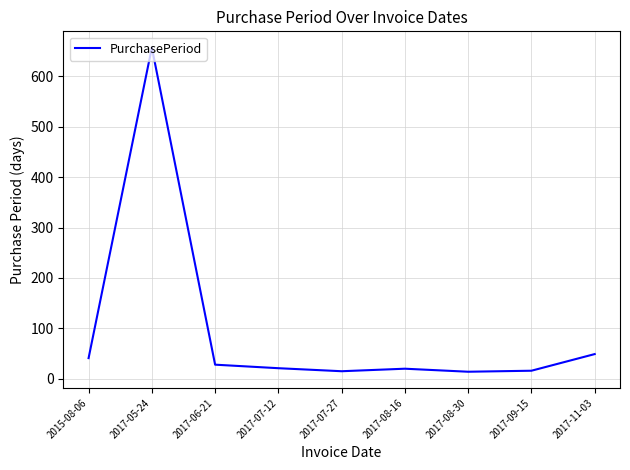

Where is the data nearest to the value 335?

2017-11-03